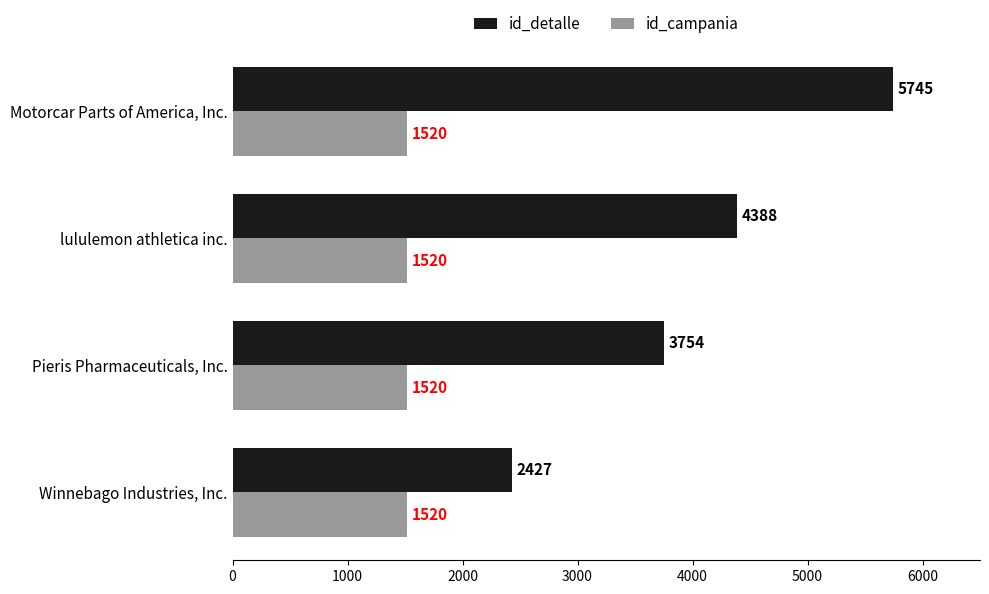

At which category does the chart reach its peak across all series?

Motorcar Parts of America, Inc.